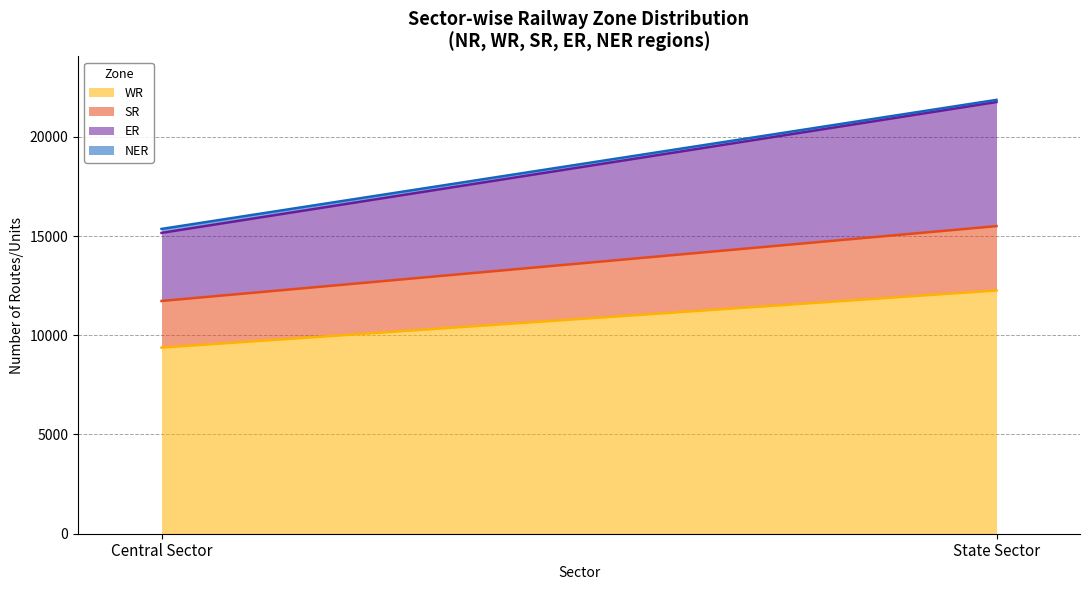

At how many categories does at least one series exceed 10697?

1